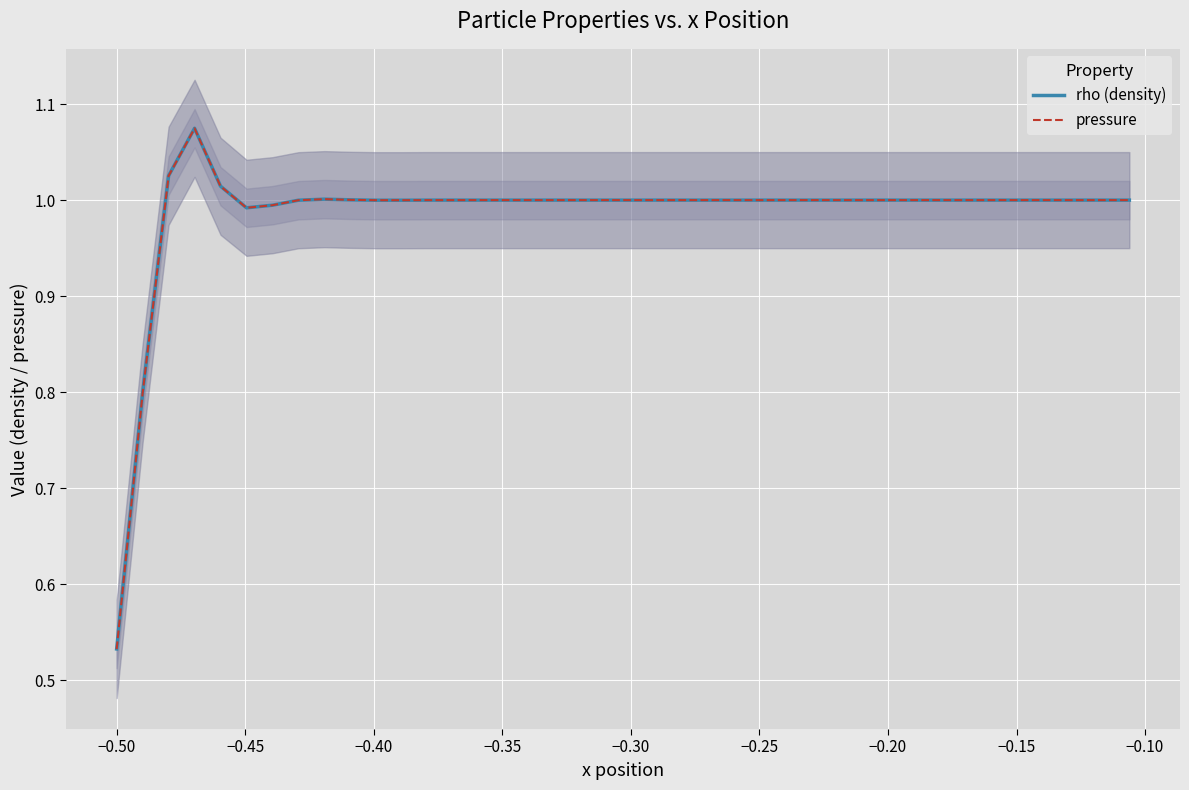

Is the value of rho (density) at 30 greater than the value of pressure at −0.35?

No